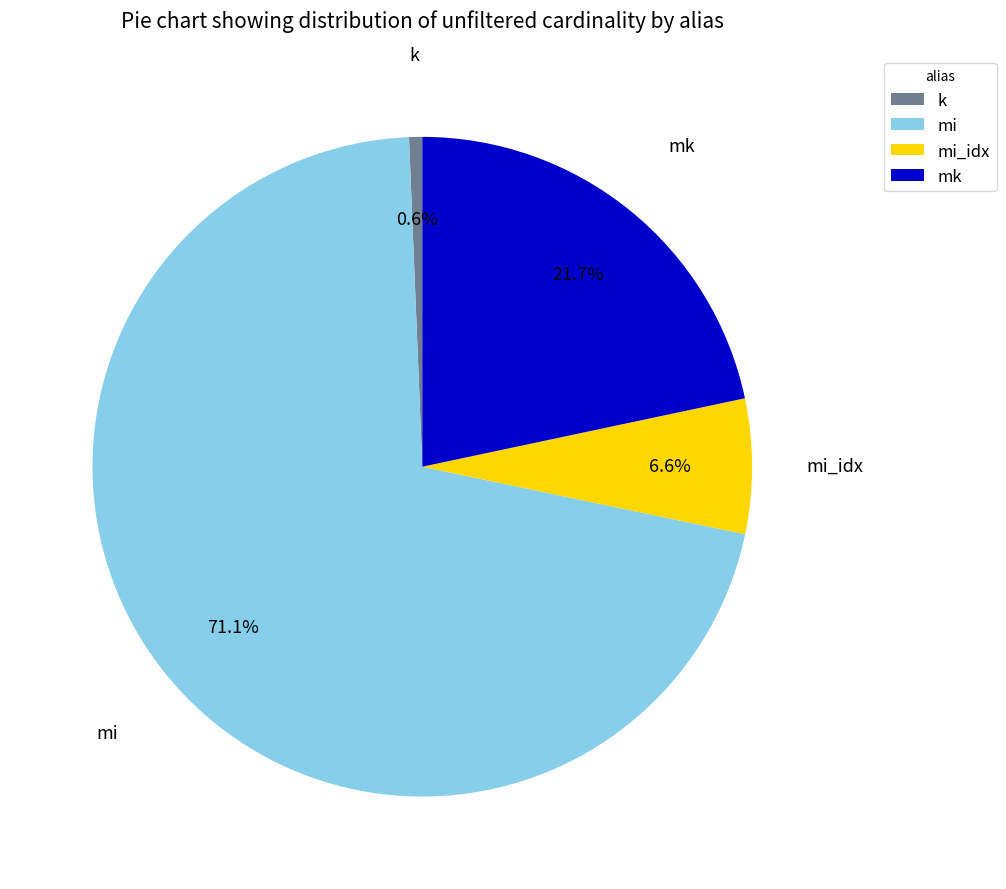

To the nearest percent, what is the average slice percentage?

25%